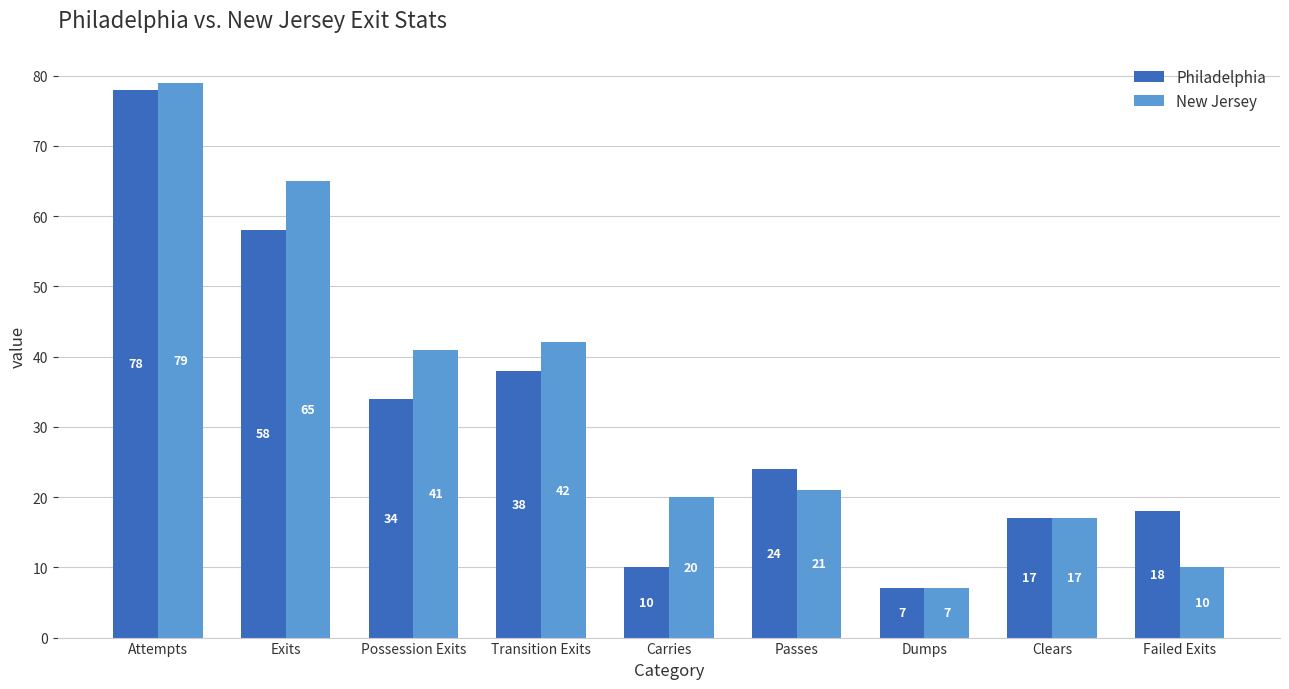

Are the bars grouped side by side (vs. stacked)?

Yes